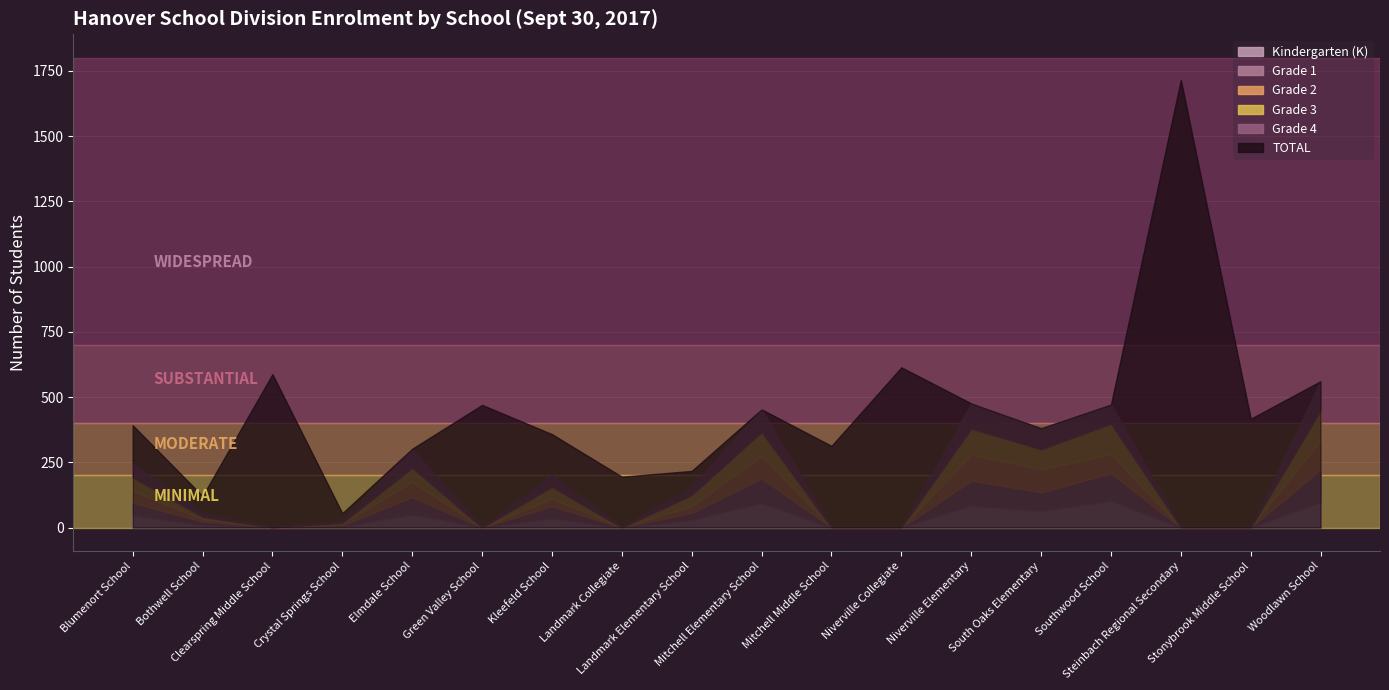

Which has a higher value, Clearspring Middle School or Landmark Collegiate?

Clearspring Middle School